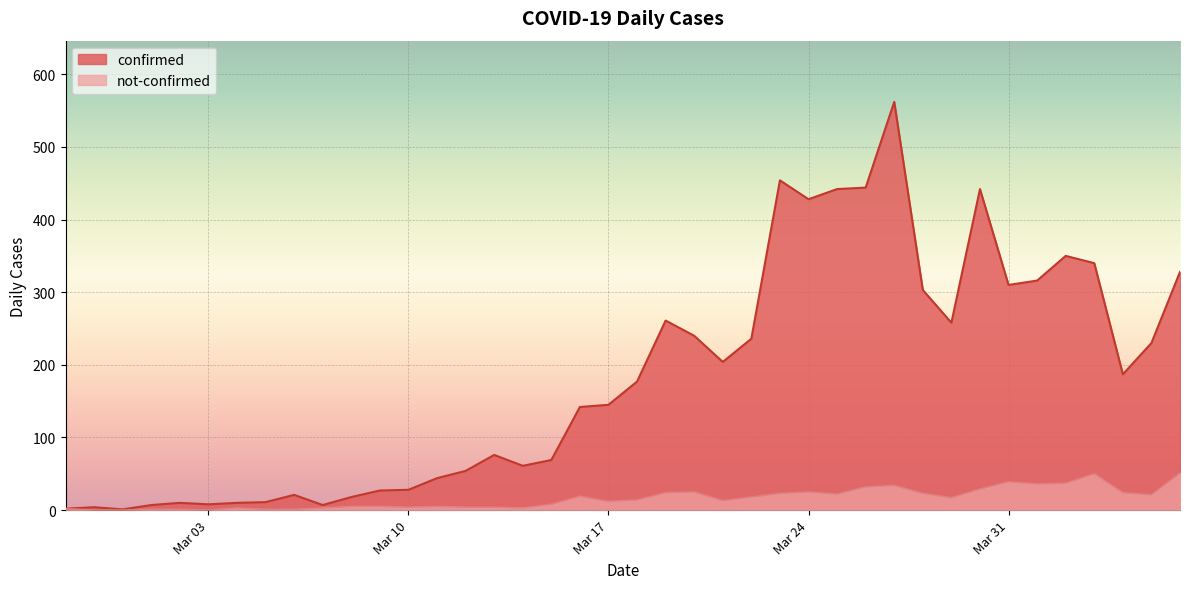

At which category does confirmed reach its first local valley?

2020-02-29